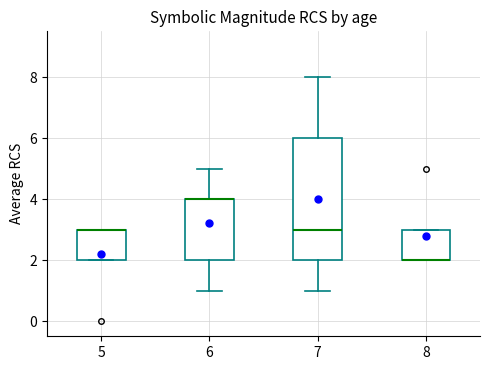

Reading left to right, transcribe this box plot: for each box, give where its median line is, the range the box spans, and where its two whiskers end, as read against the y-axis. The values are not printed on the chart, so give them approximately, as read against the axis.

5: median 3 (drawn on the box's upper edge), box 2 to 3, whiskers 2 to 3
6: median 4 (drawn on the box's upper edge), box 2 to 4, whiskers 1 to 5
7: median 3, box 2 to 6, whiskers 1 to 8
8: median 2 (drawn on the box's lower edge), box 2 to 3, whiskers 2 to 3